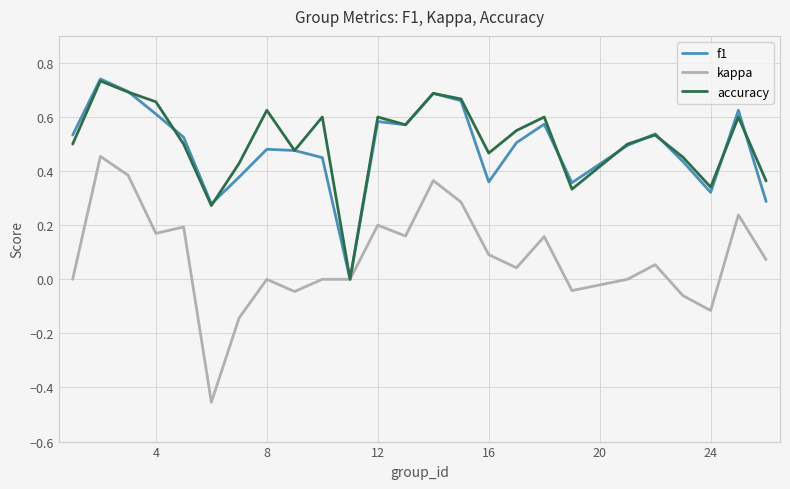

Which series has the largest range (max minus min)?

kappa